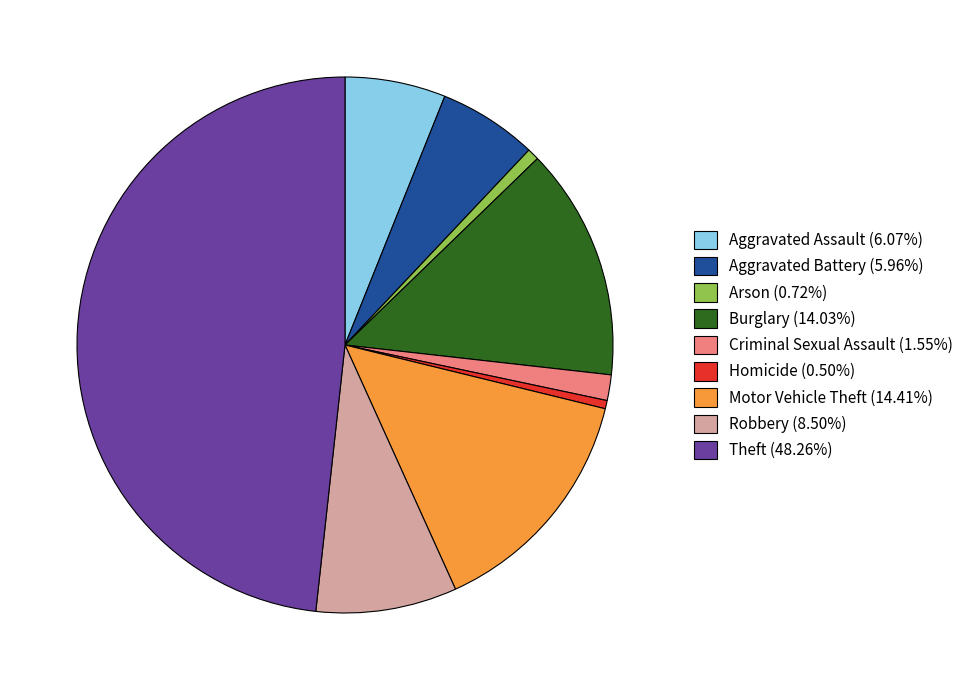

Between Theft and Criminal Sexual Assault, which is larger?

Theft